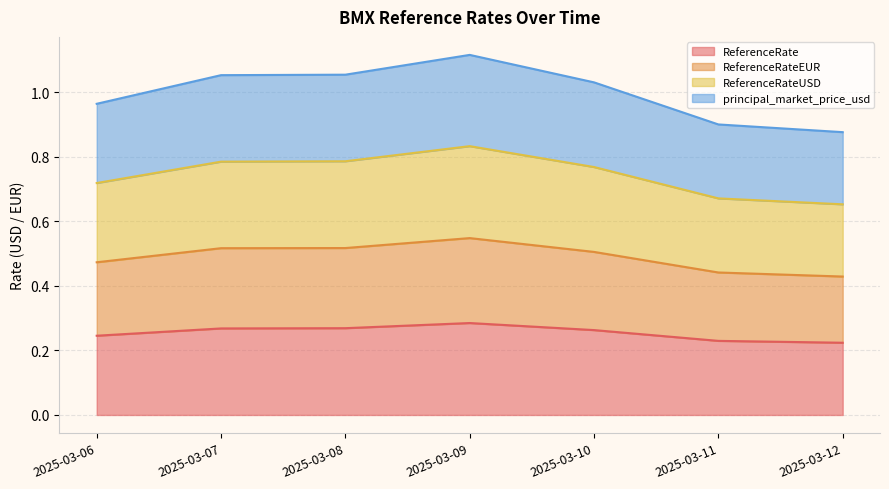

How many data points in principal_market_price_usd are less than 1?

3